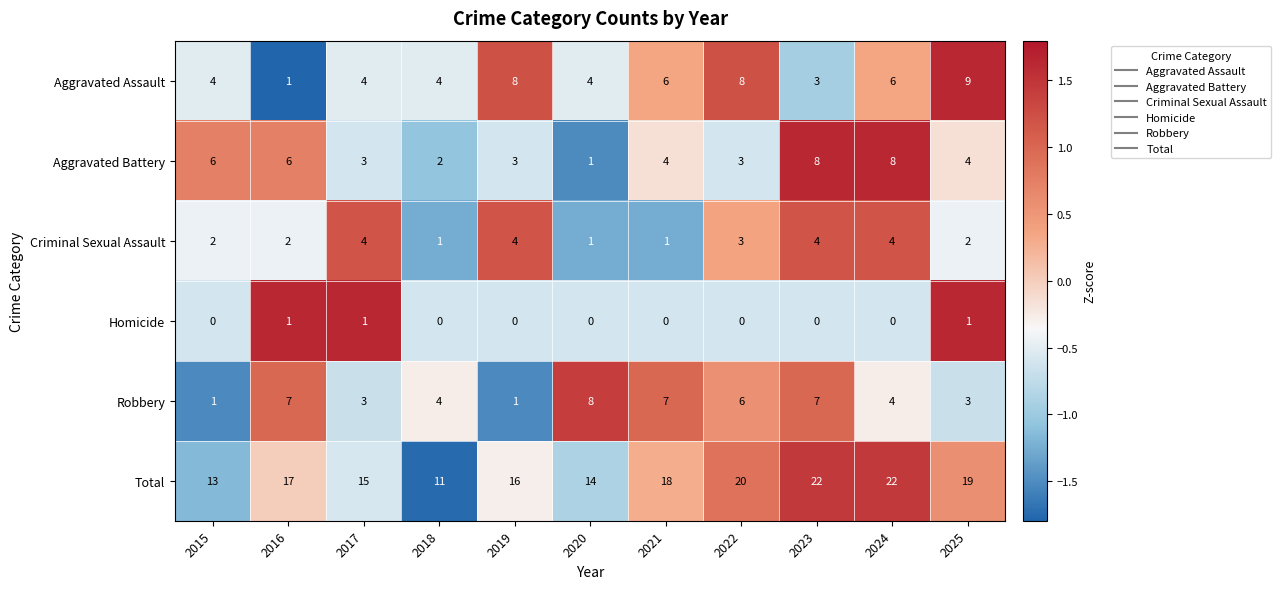

What is the sum of all Aggravated Battery values?

48